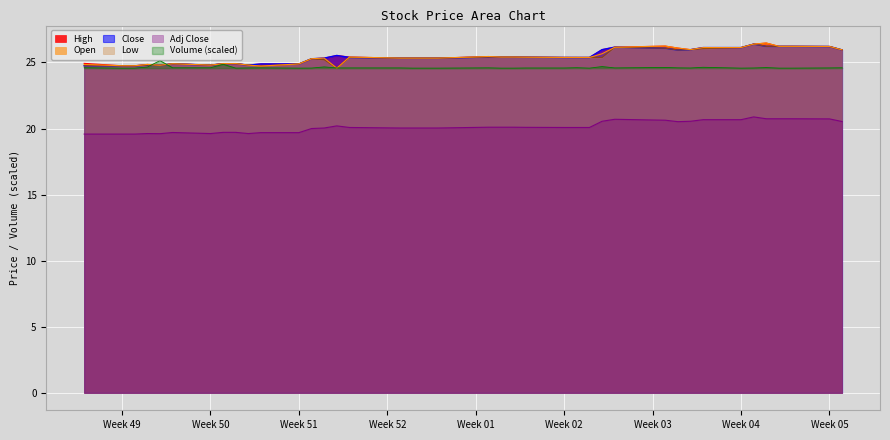

What is the sum of the High values at 2017-12-14 and 2018-01-16?

51.0